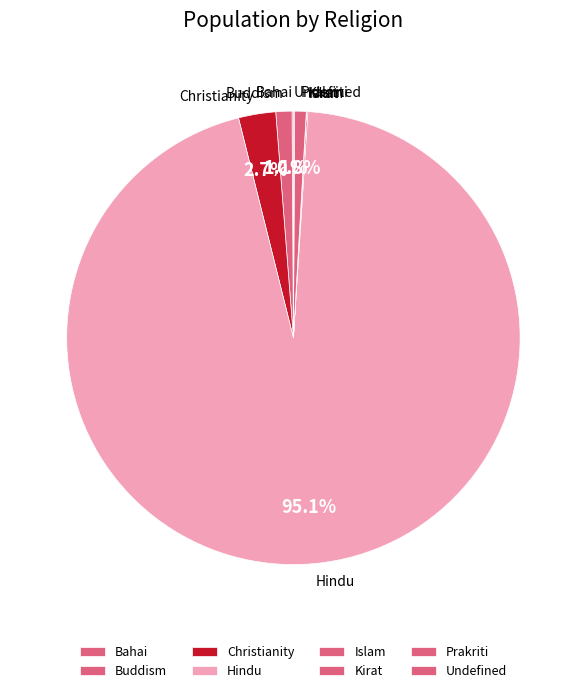

Which has a higher value, Christianity or Buddism?

Christianity